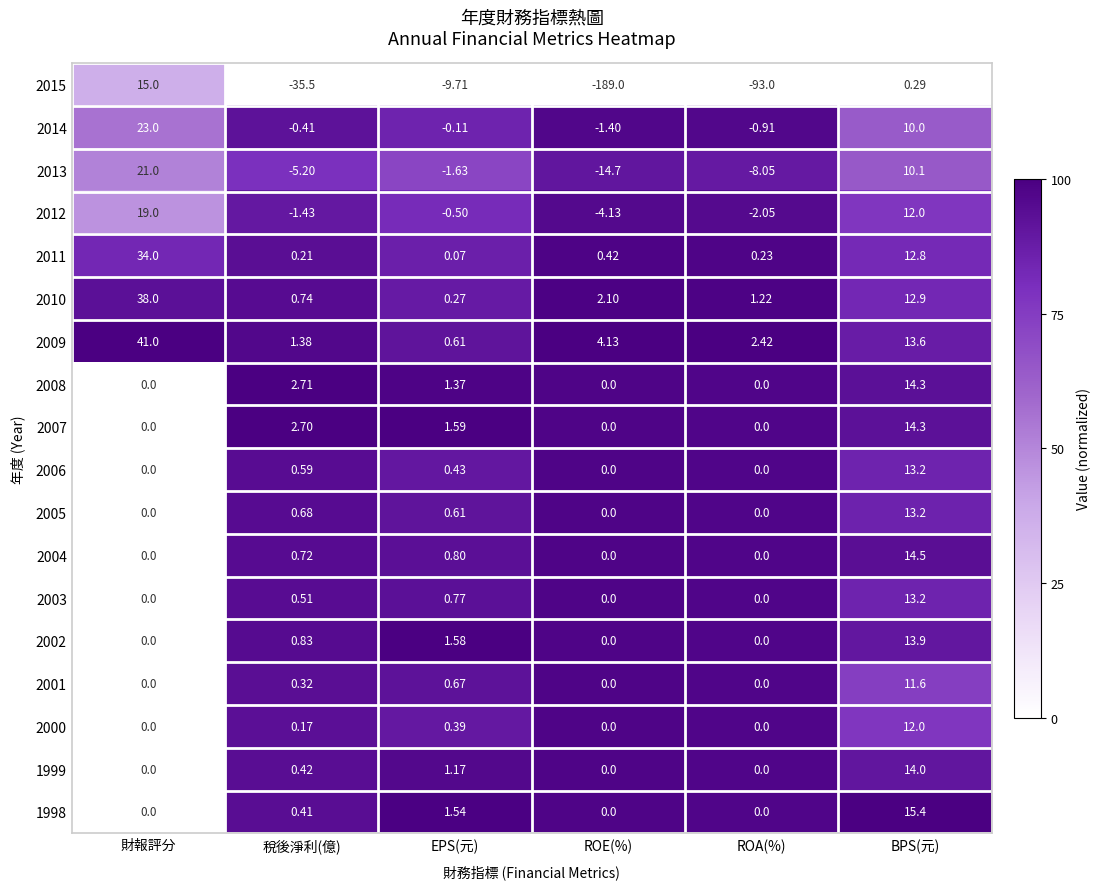

At which label is 2009 closest to 20?

BPS(元)